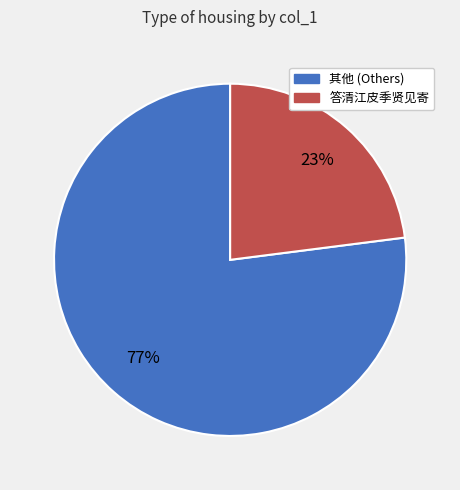

Do 答清江皮季贤见寄 and 其他 (Others) together represent more than half of the pie?

Yes